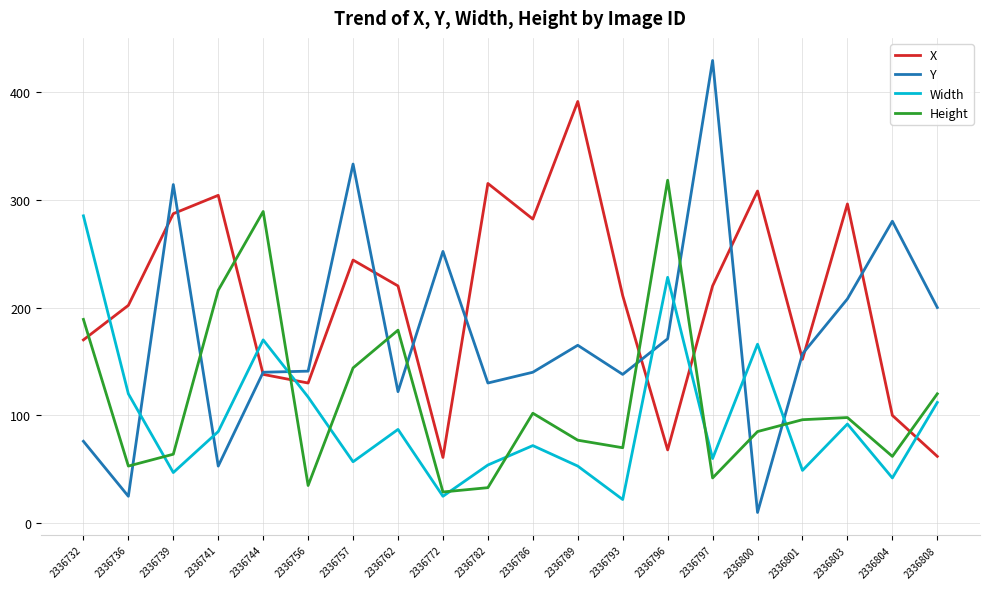

Read the Width value at 2336762.

87